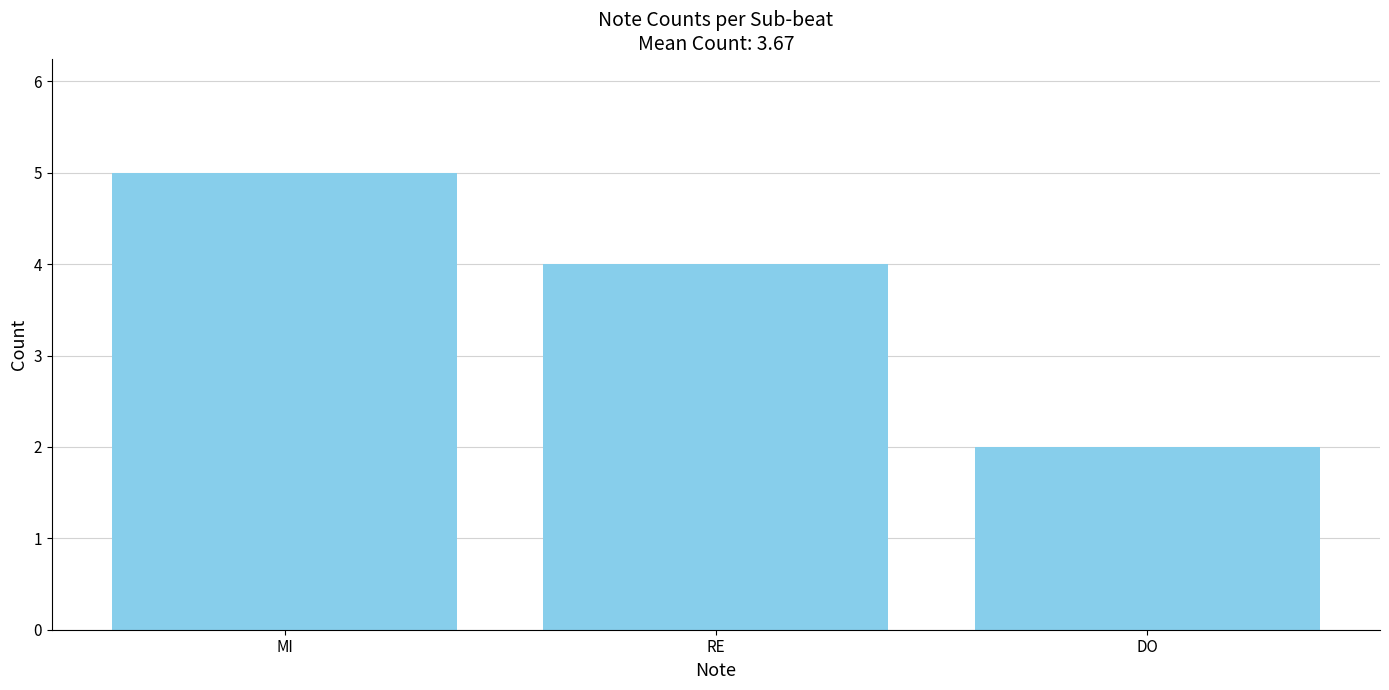

What is the difference between the maximum and minimum values?

3